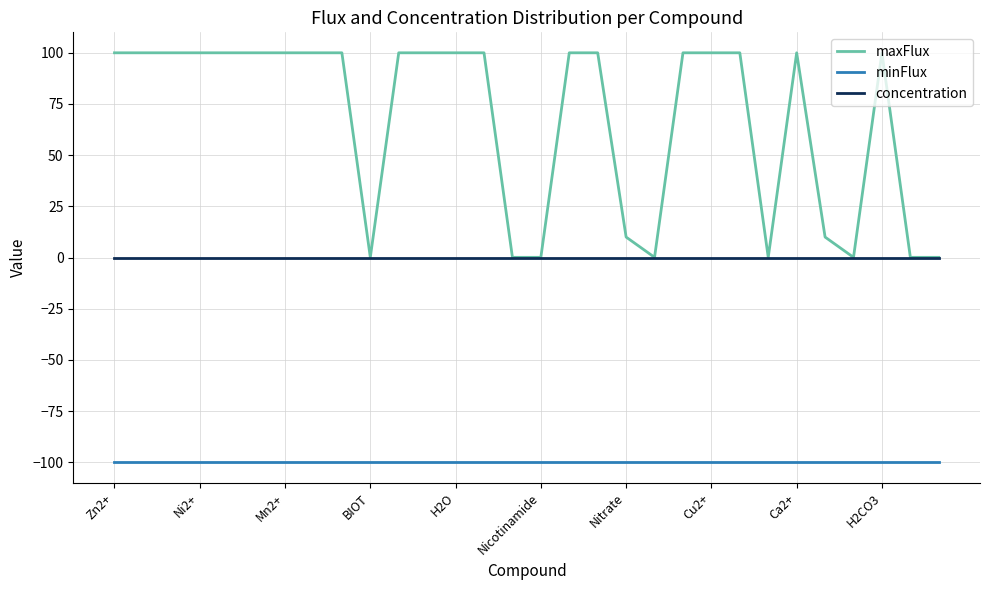

List the series in order of their overall mean, highest first.

maxFlux, concentration, minFlux